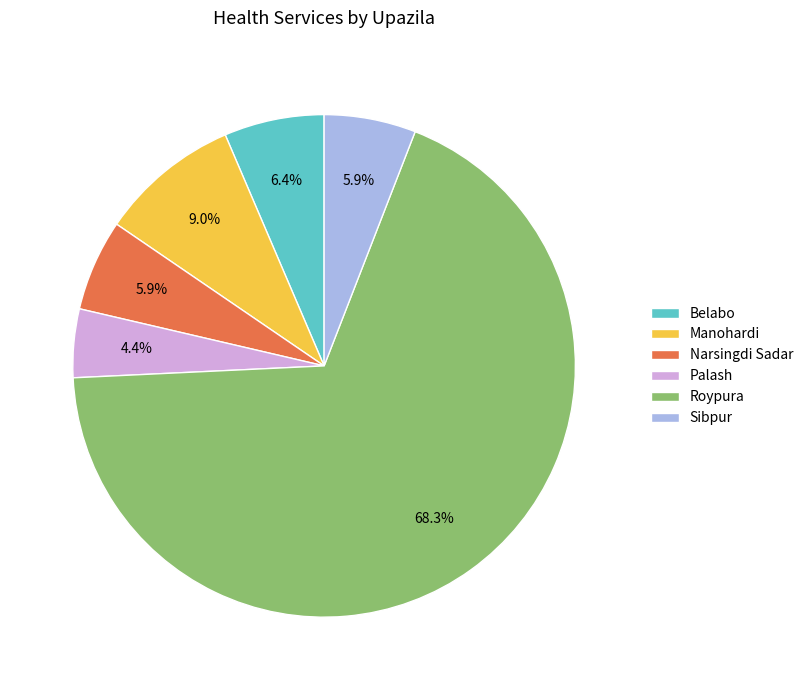

Which category has the smallest portion of the pie?

Palash